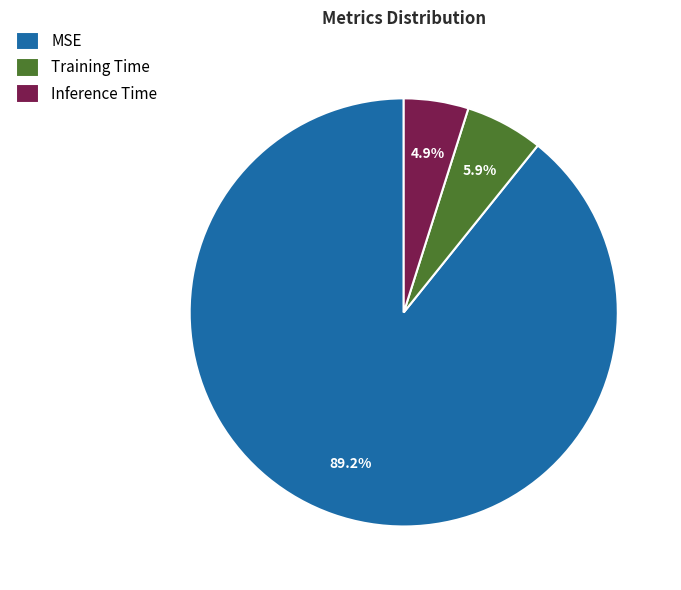

Rank the categories by value from highest to lowest.

MSE, Training Time, Inference Time